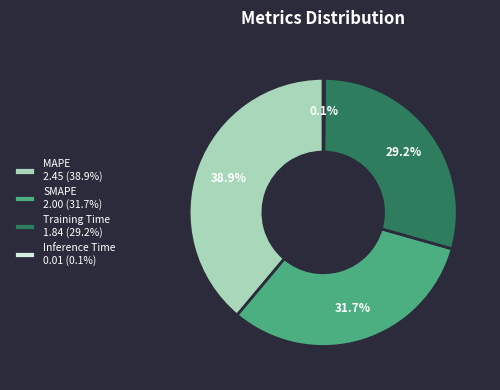

To the nearest percent, what portion does Training Time represent?

29%